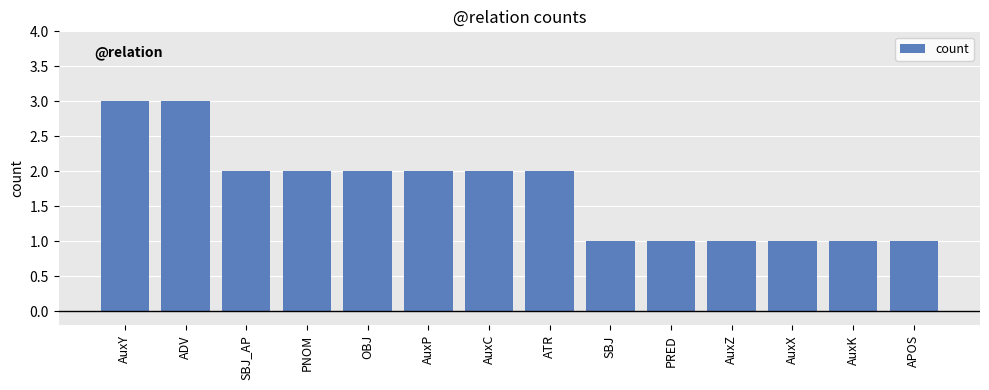

What is the label of the 14th bar from the right?

AuxY